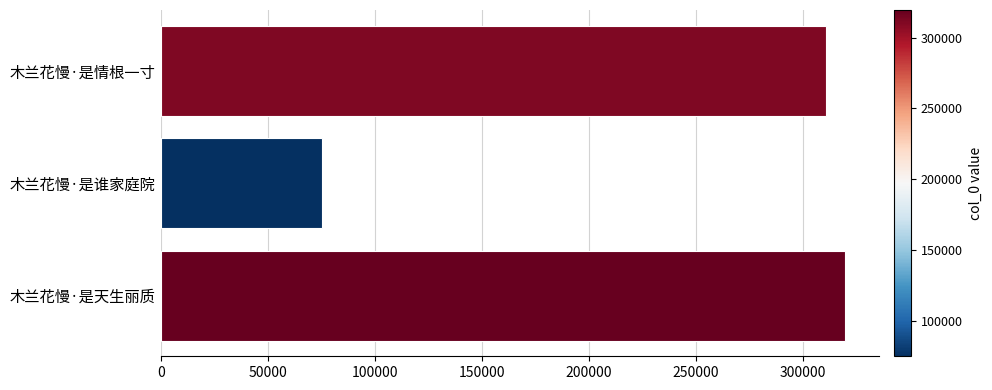

What is the change in value from 木兰花慢·是天生丽质 to 木兰花慢·是谁家庭院?

-244322